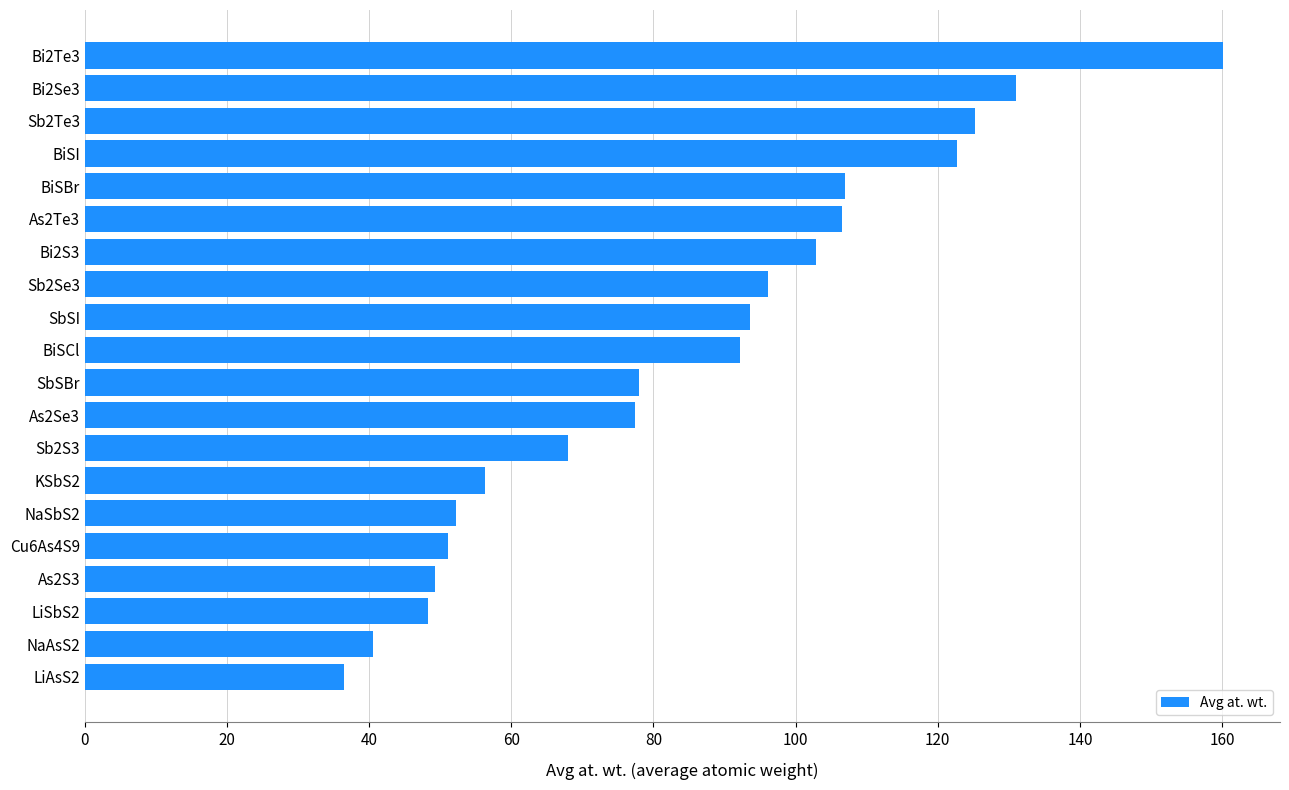

Are the bars horizontal?

Yes